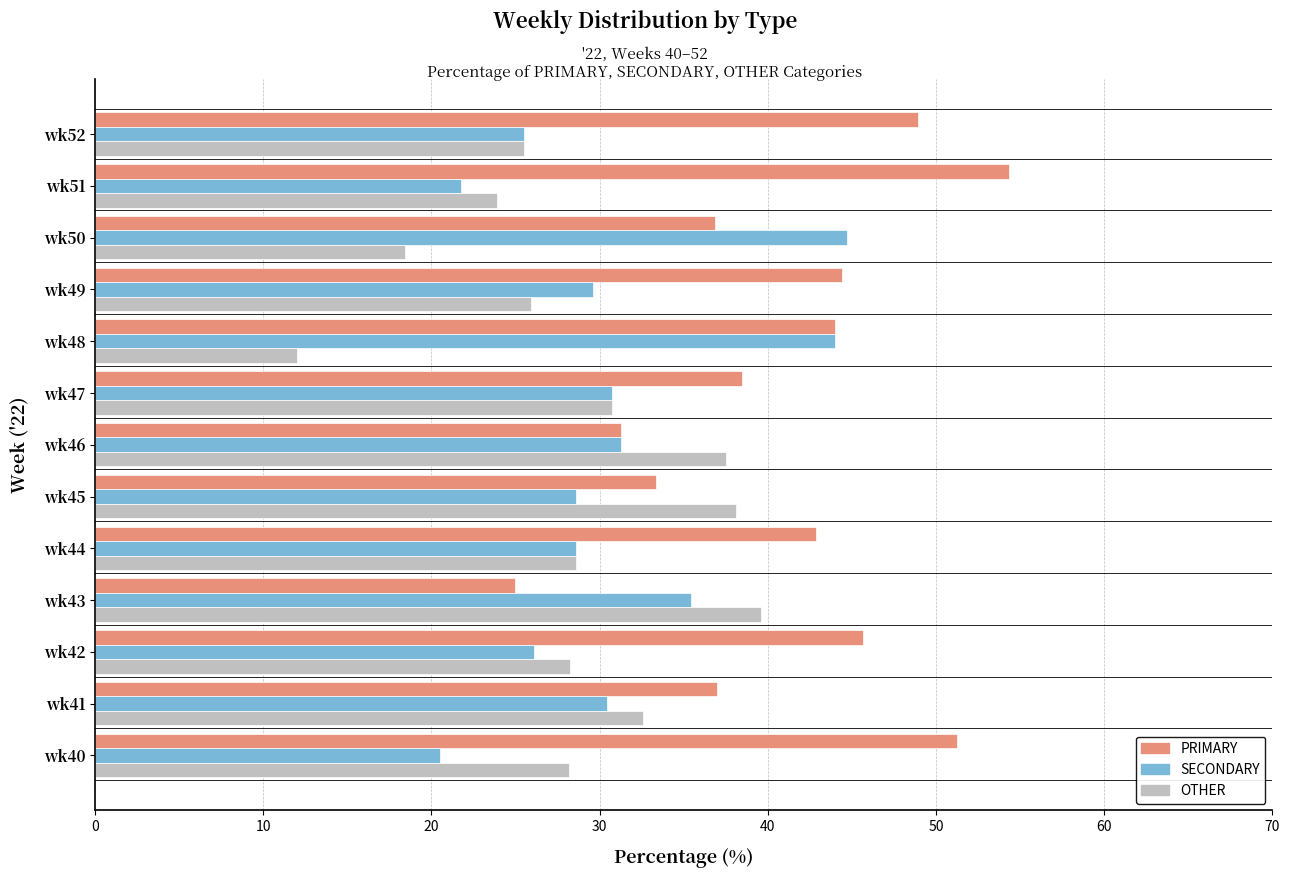

Which category has the lowest value across all series?

wk48